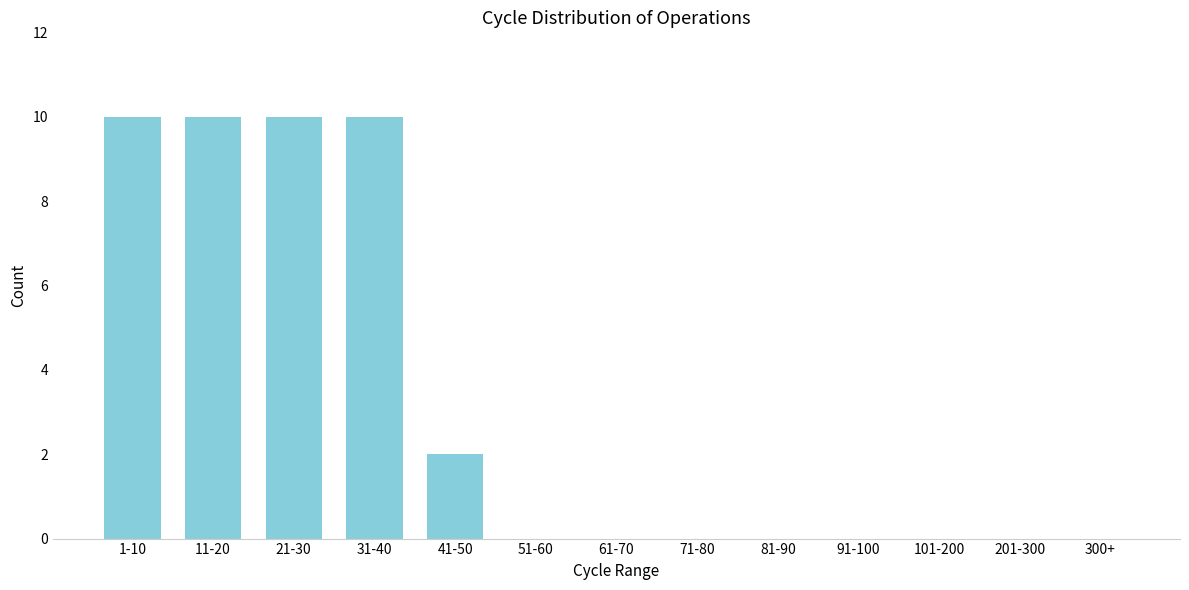

Reading left to right, what are all the values shown in this chart?

1-10=10	11-20=10	21-30=10	31-40=10	41-50=2	51-60=0	61-70=0	71-80=0	81-90=0	91-100=0	101-200=0	201-300=0	300+=0